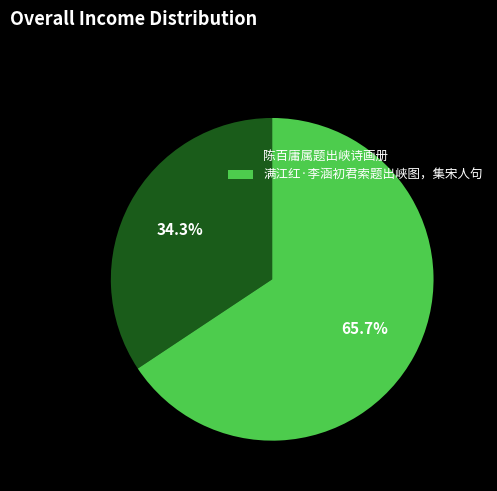

Which category has the smallest portion of the pie?

陈百庸属题出峡诗画册